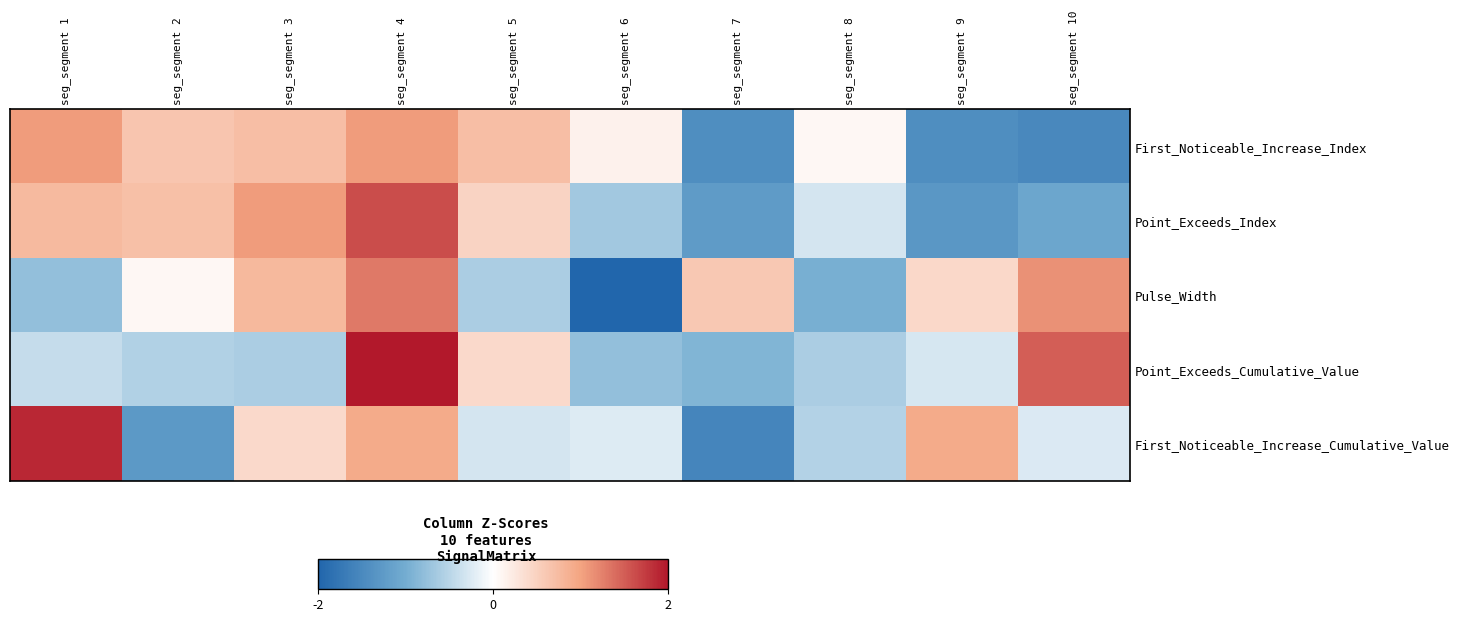

What is the spread (max minus min) of values at seg_segment 10?

3.0